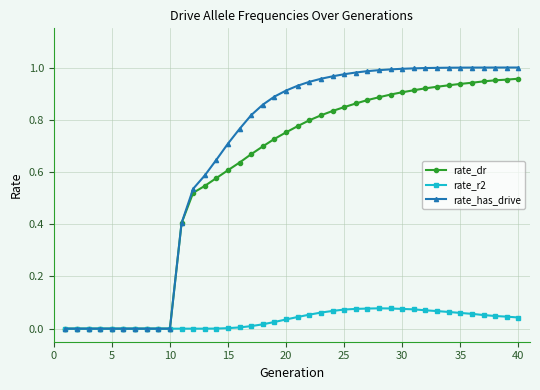

Which series has the largest range (max minus min)?

rate_has_drive